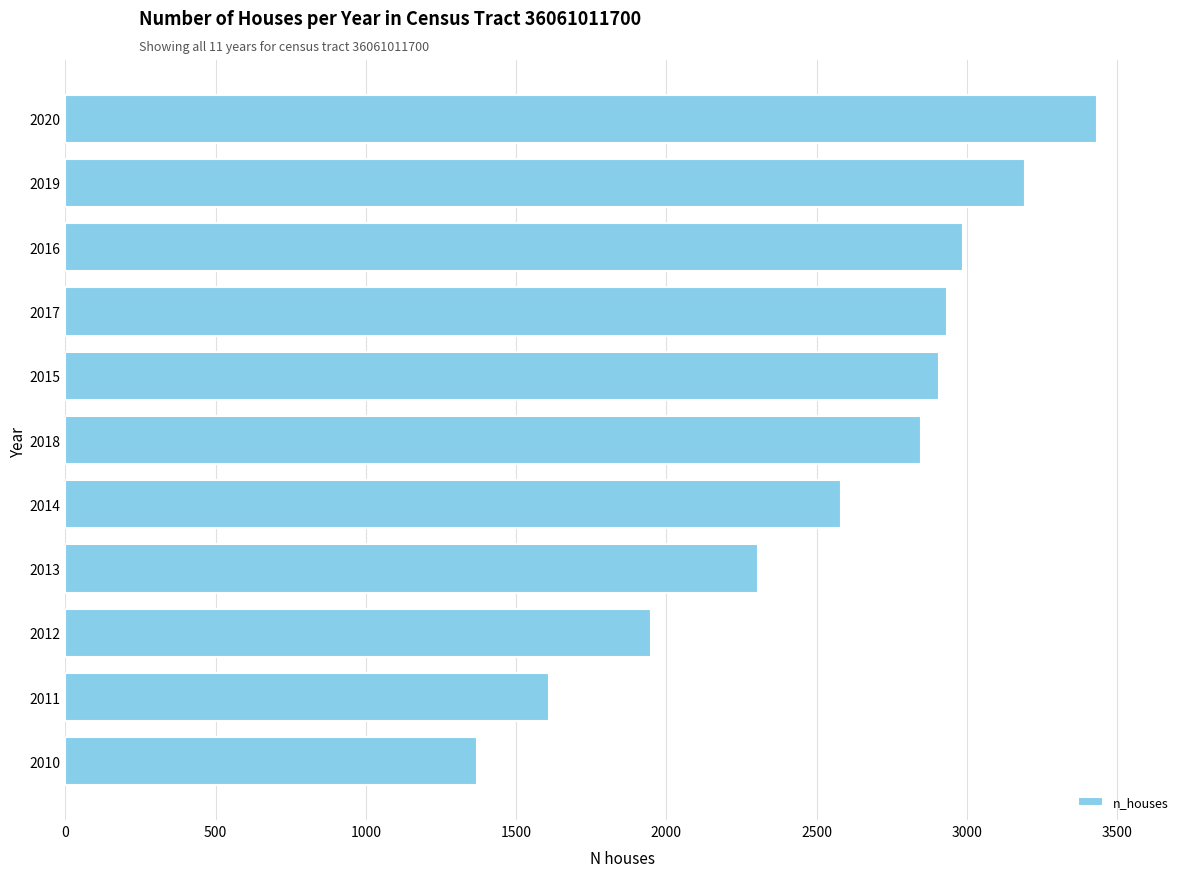

At which label is the value closest to 2402?

2013